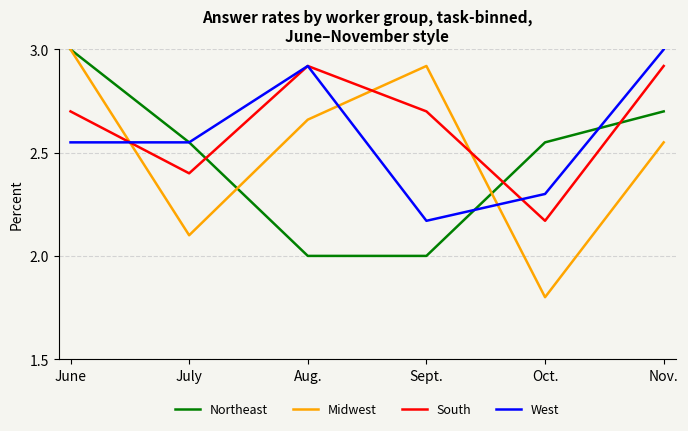

Is the value of West at Aug. greater than the value of South at Sept.?

Yes